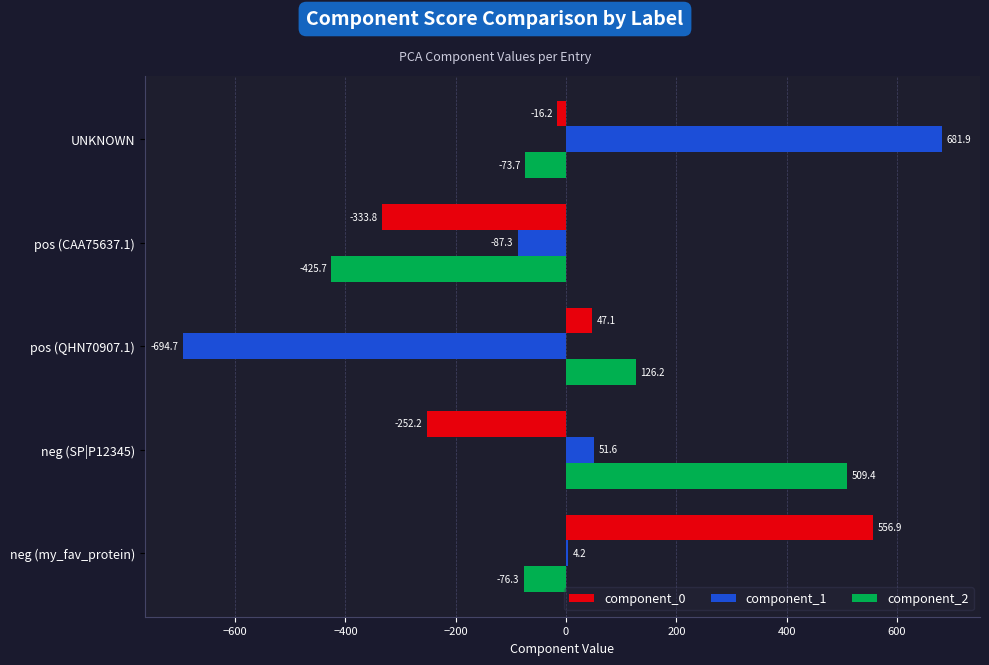

What is the sum of the component_0 values at neg (SP|P12345) and UNKNOWN?

-268.4